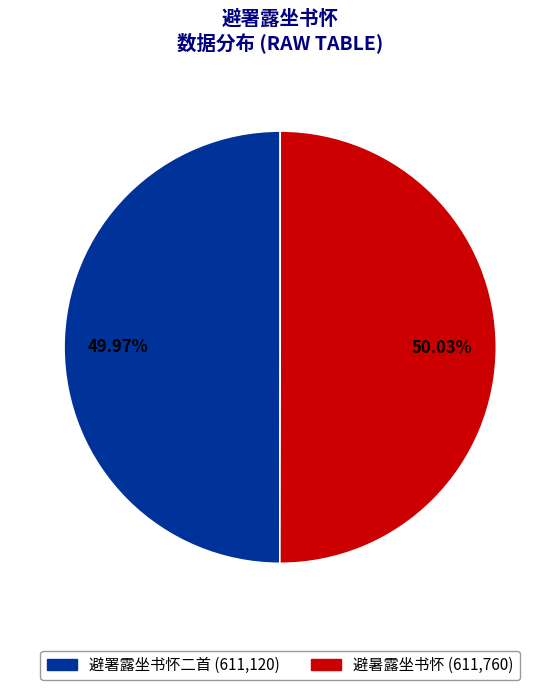

Count the number of slices in the pie.

2